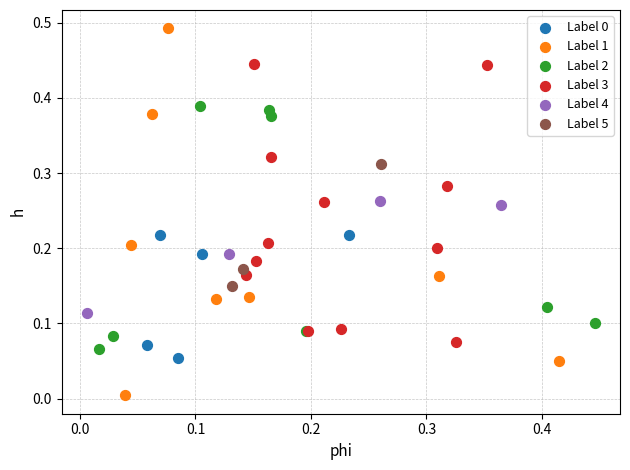

Which series has the largest Y range (max minus min)?

Label 1